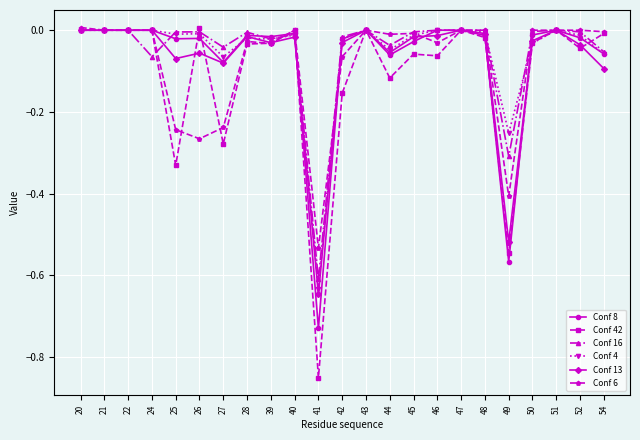

Is the value of Conf 8 at 20 greater than the value of Conf 16 at 24?

Yes